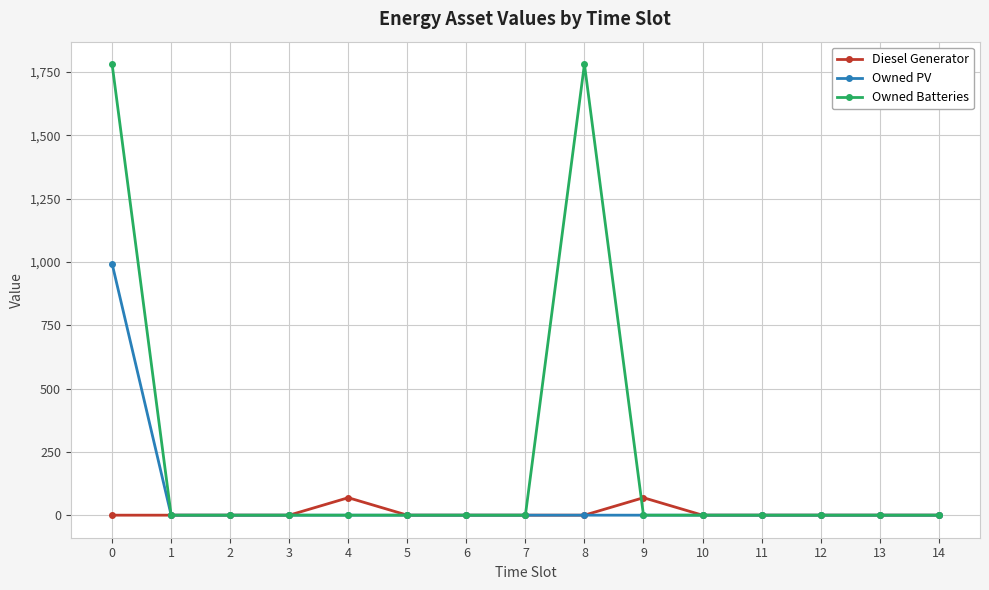

What is the spread (max minus min) of values at 0?

1781.0